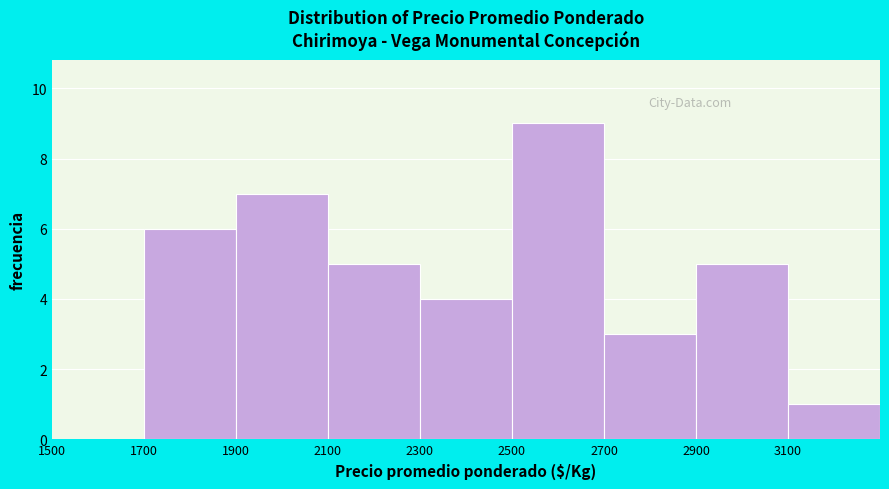

Which range on the x-axis has the tallest bar?

2500 to 2700